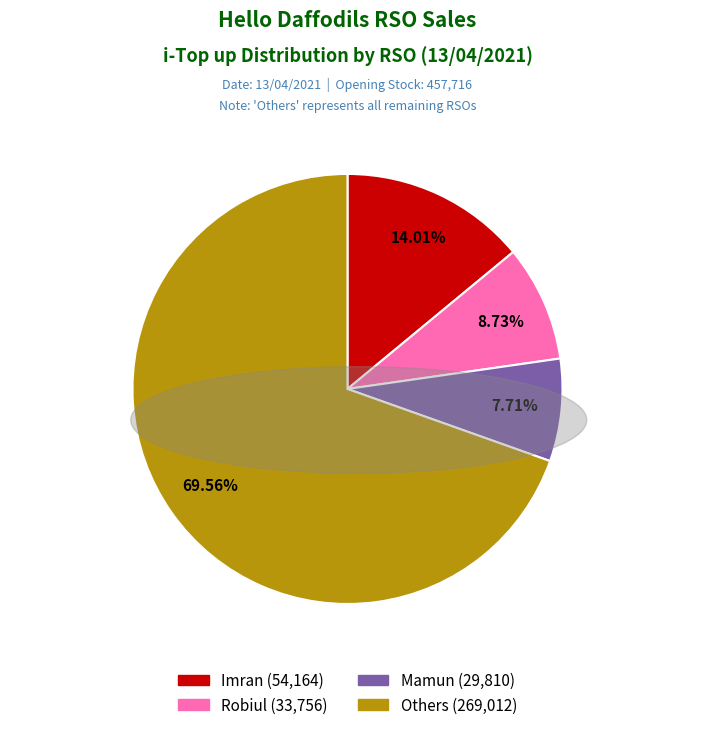

Is there any slice that represents more than half of the pie?

Yes